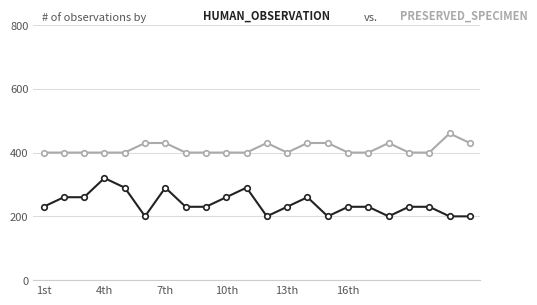

What is the minimum value shown in the chart?

200